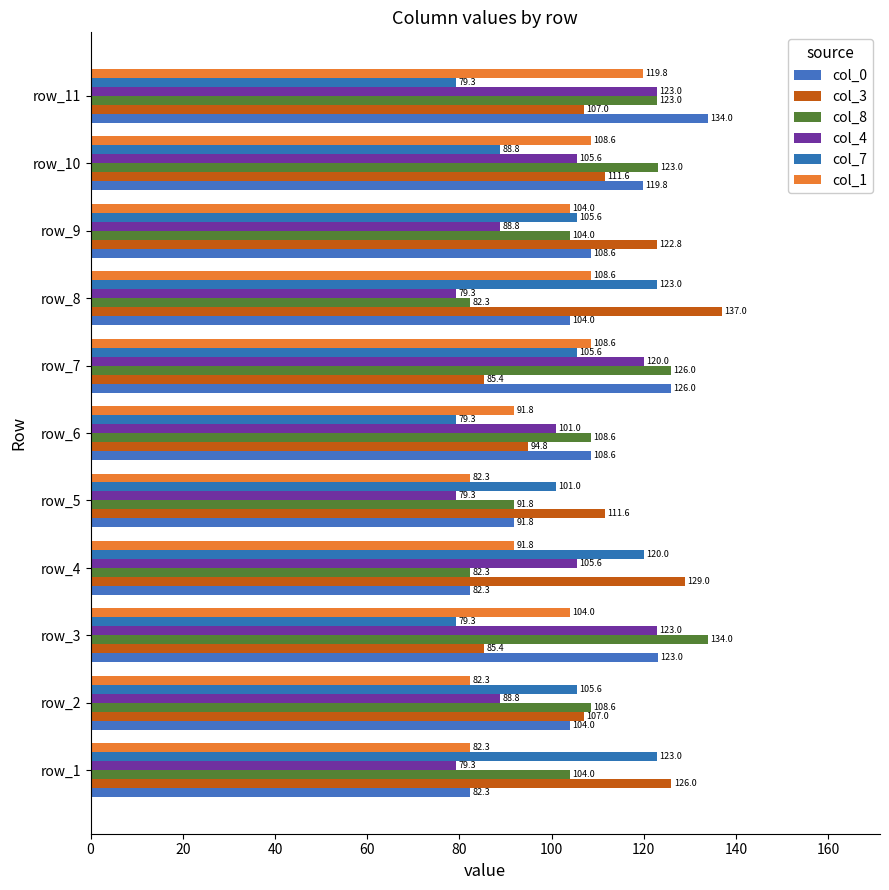

Reading left to right, what are all the values shown in this chart?

col_0: 82.3	104.0	123.0	82.3	91.8	108.6	126.0	104.0	108.6	119.8	134.0
col_3: 126.0	107.0	85.4	129.0	111.6	94.8	85.4	137.0	122.8	111.6	107.0
col_8: 104.0	108.6	134.0	82.3	91.8	108.6	126.0	82.3	104.0	123.0	123.0
col_4: 79.3	88.8	123.0	105.6	79.3	101.0	120.0	79.3	88.8	105.6	123.0
col_7: 123.0	105.6	79.3	120.0	101.0	79.3	105.6	123.0	105.6	88.8	79.3
col_1: 82.3	82.3	104.0	91.8	82.3	91.8	108.6	108.6	104.0	108.6	119.8